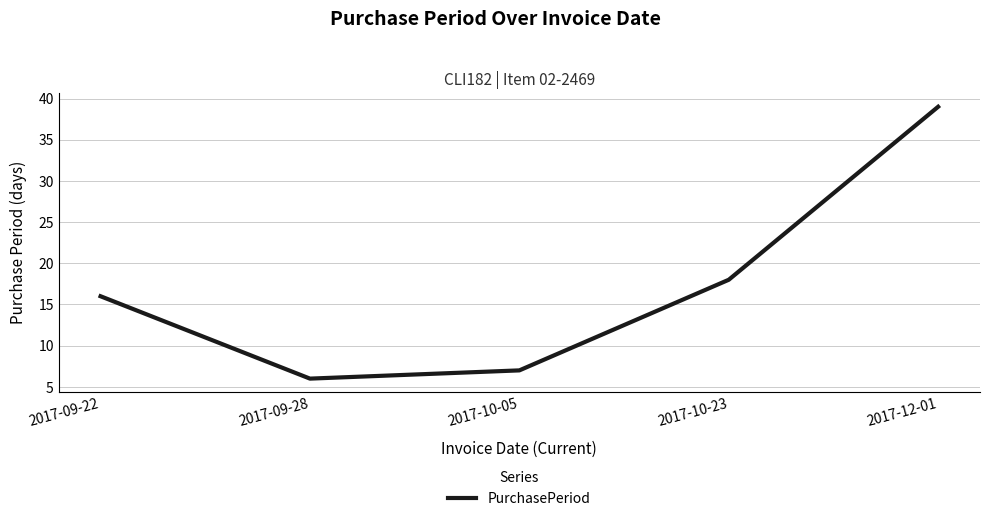

Approximately how many times larger is the value at 2017-12-01 compared to 2017-10-05?

5.6